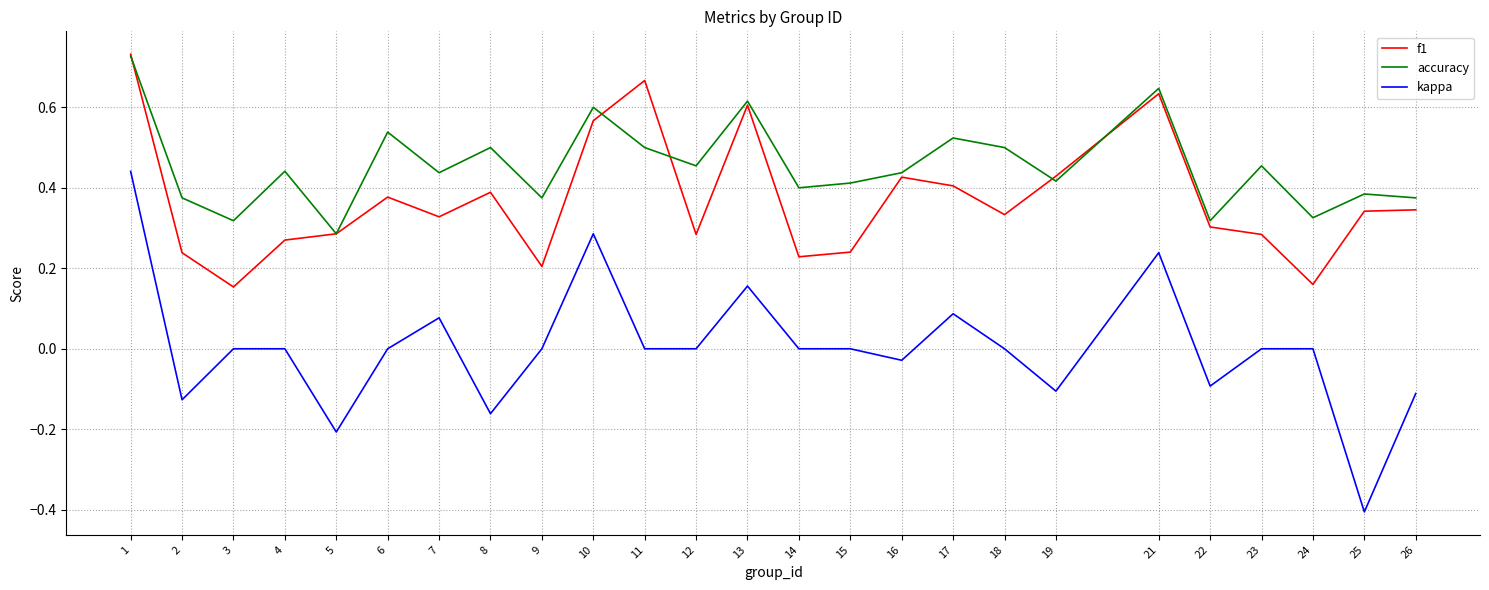

Where is the first local minimum for kappa?

2